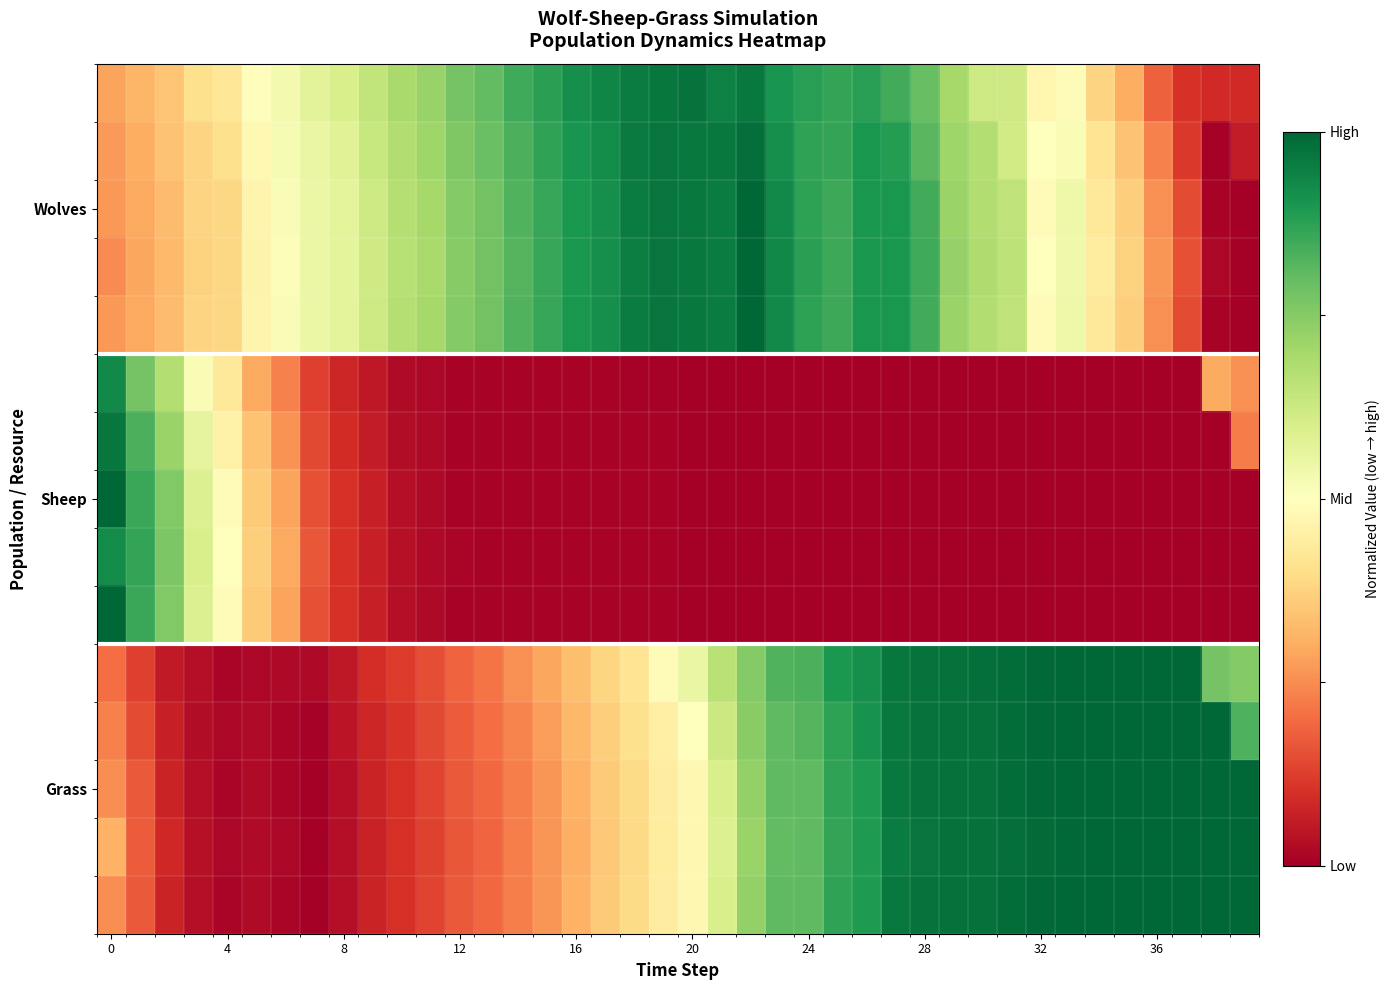

Count the number of categories in the chart.

40